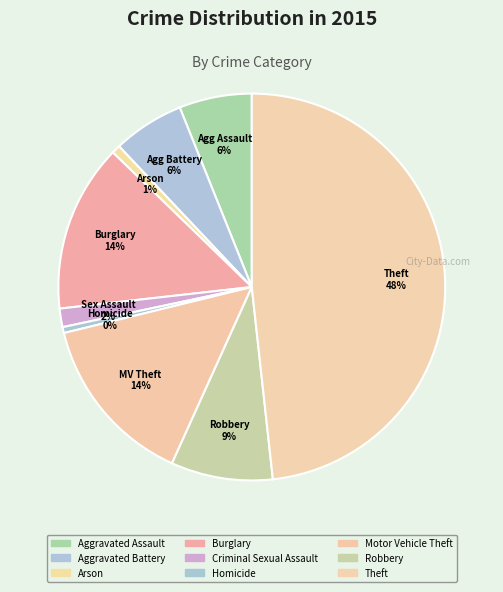

To the nearest percent, what portion does Aggravated Battery represent?

6%